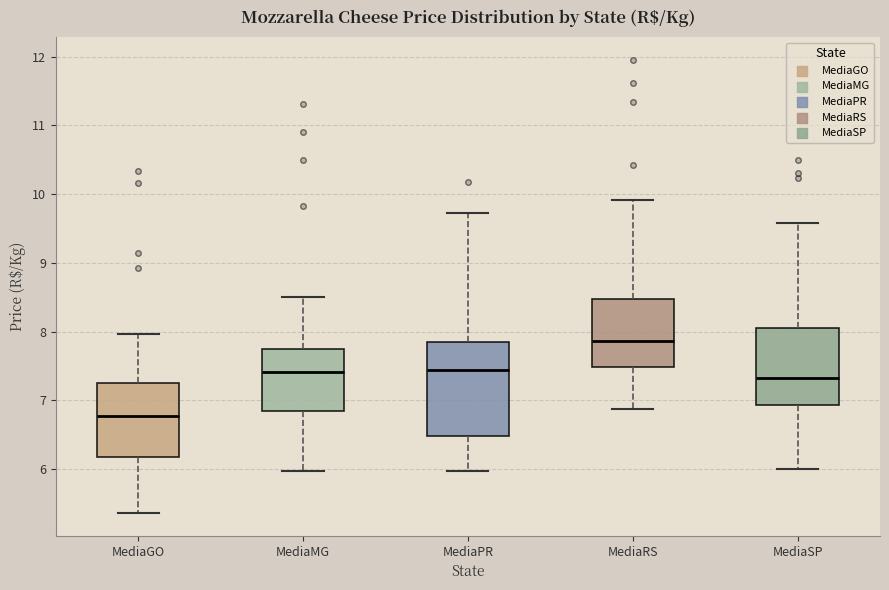

Reading left to right, transcribe this box plot: for each box, give where its median line is, the range the box spans, and where its two whiskers end, as read against the y-axis. The values are not printed on the chart, so give them approximately, as read against the axis.

MediaGO: median 6.8, box 6.2 to 7.3, whiskers 5.4 to 8.0
MediaMG: median 7.4, box 6.9 to 7.7, whiskers 6.0 to 8.5
MediaPR: median 7.4, box 6.5 to 7.9, whiskers 6.0 to 9.7
MediaRS: median 7.9, box 7.5 to 8.5, whiskers 6.9 to 9.9
MediaSP: median 7.3, box 6.9 to 8.1, whiskers 6.0 to 9.6